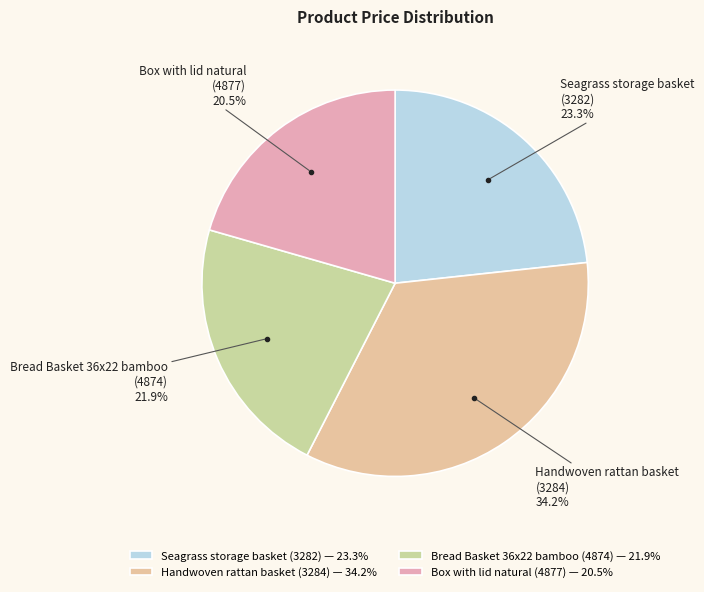

How many slices are in this pie chart?

4